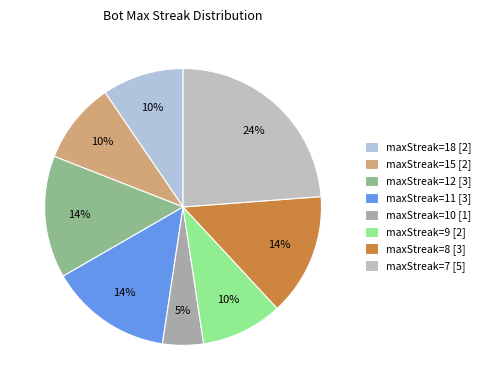

To the nearest percent, what is the average slice percentage?

12%